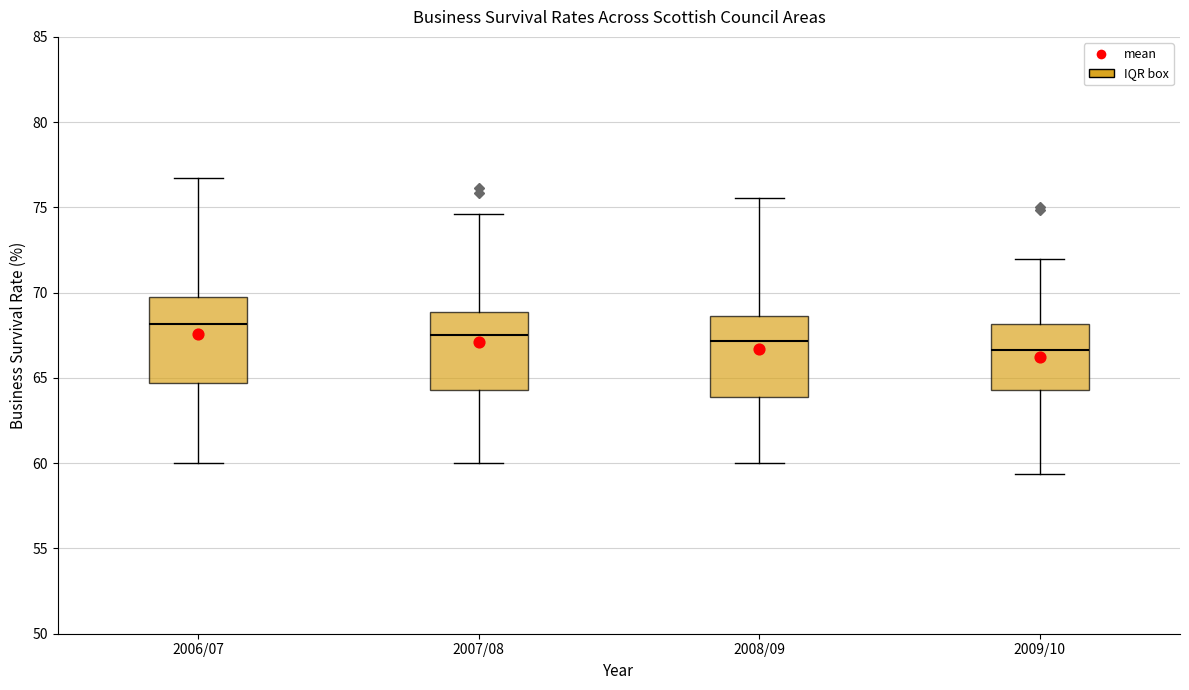

Reading left to right, transcribe this box plot: for each box, give where its median line is, the range the box spans, and where its two whiskers end, as read against the y-axis. The values are not printed on the chart, so give them approximately, as read against the axis.

2006/07: median 68.0, box 64.5 to 70.0, whiskers 60.0 to 76.5
2007/08: median 67.5, box 64.5 to 69.0, whiskers 60.0 to 74.5
2008/09: median 67.0, box 64.0 to 68.5, whiskers 60.0 to 75.5
2009/10: median 66.5, box 64.5 to 68.0, whiskers 59.5 to 72.0